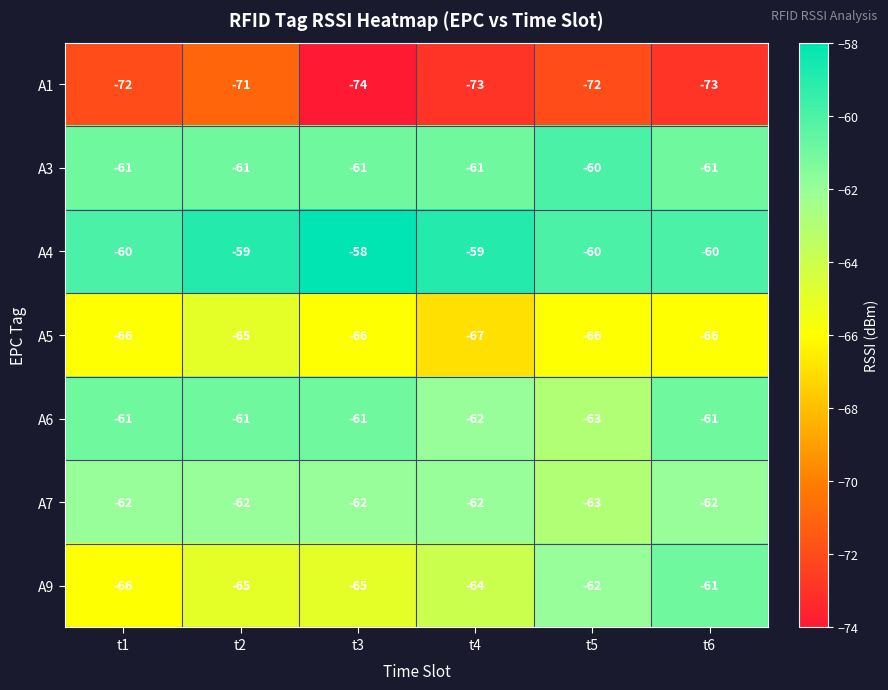

What is the sum of all A9 values?

-383